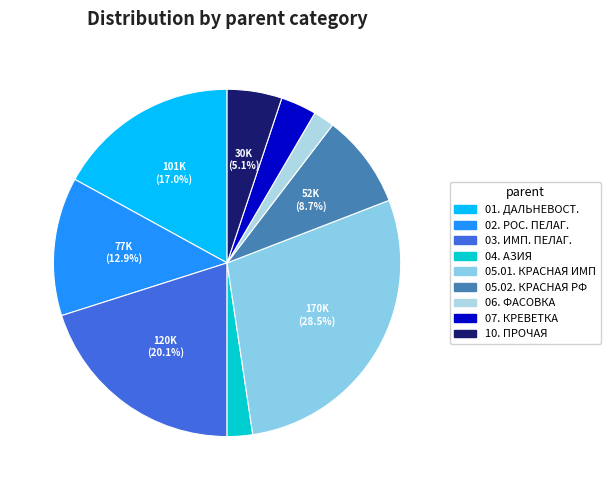

Which slice is the smallest?

06. ФАСОВКА